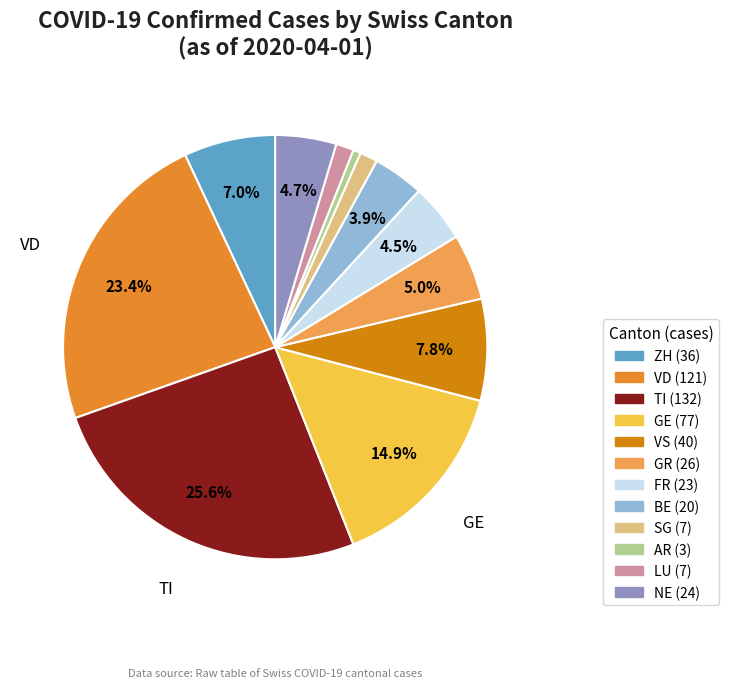

Count the number of slices in the pie.

12